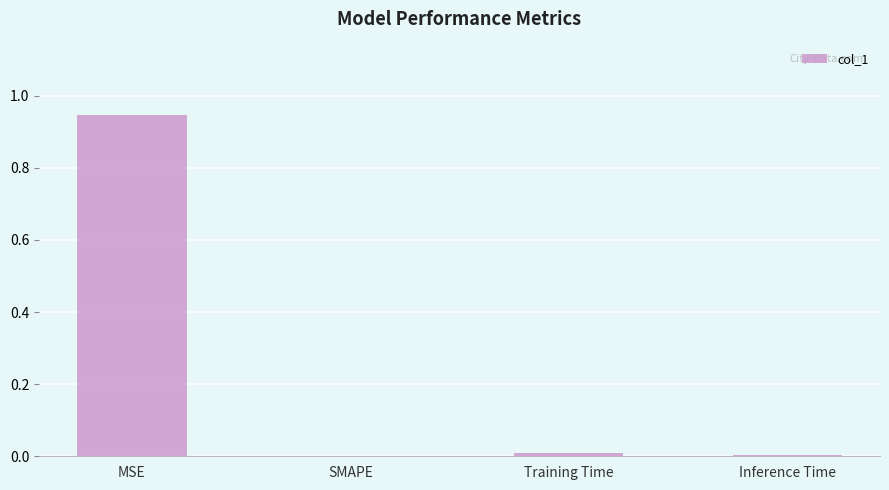

The chart shows a value of -0.5 at SMAPE. True or false?

False